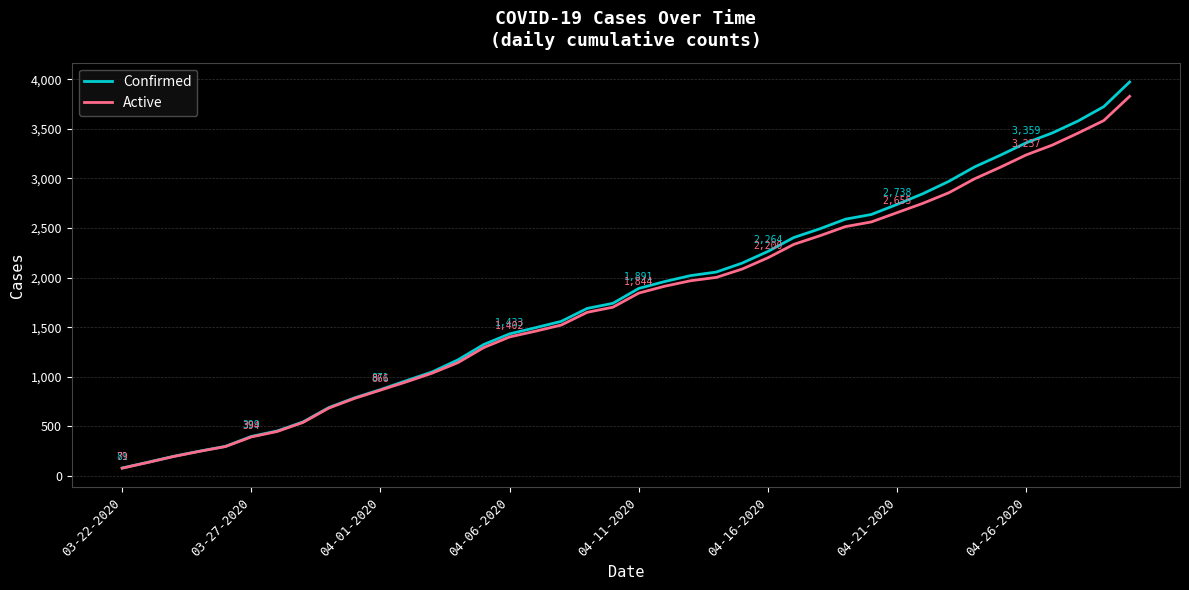

Which series has the largest range (max minus min)?

Confirmed